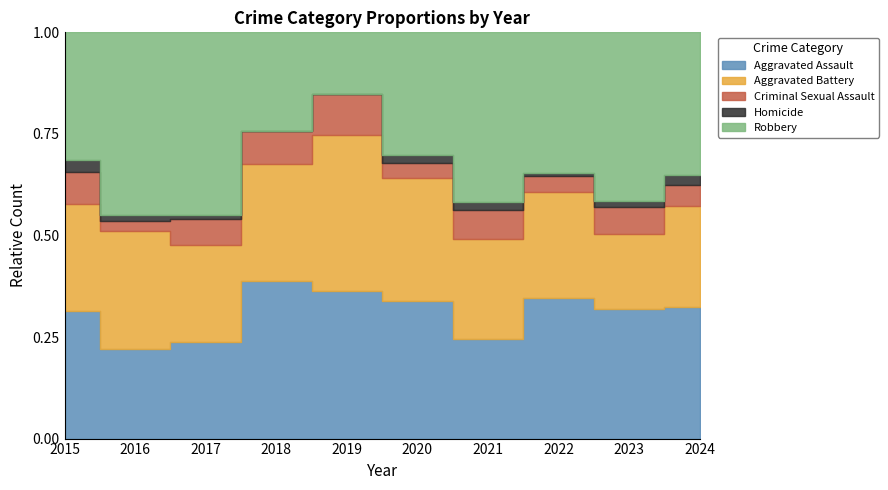

Count the number of data series in this chart.

5